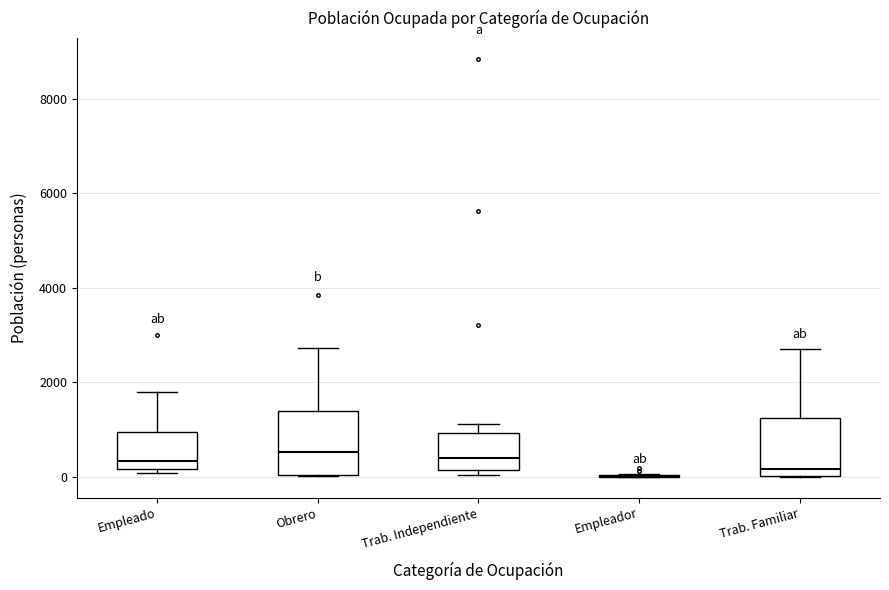

Reading left to right, transcribe this box plot: for each box, give where its median line is, the range the box spans, and where its two whiskers end, as read against the y-axis. The values are not printed on the chart, so give them approximately, as read against the axis.

Empleado: median 400, box 200 to 1000, whiskers 0 to 1800
Obrero: median 600, box 0 to 1400, whiskers 0 to 2800
Trab. Independiente: median 400, box 200 to 1000, whiskers 0 to 1200
Empleador: box collapsed to a line at 0, whiskers 0 to 0
Trab. Familiar: median 200, box 0 to 1200, whiskers 0 to 2800